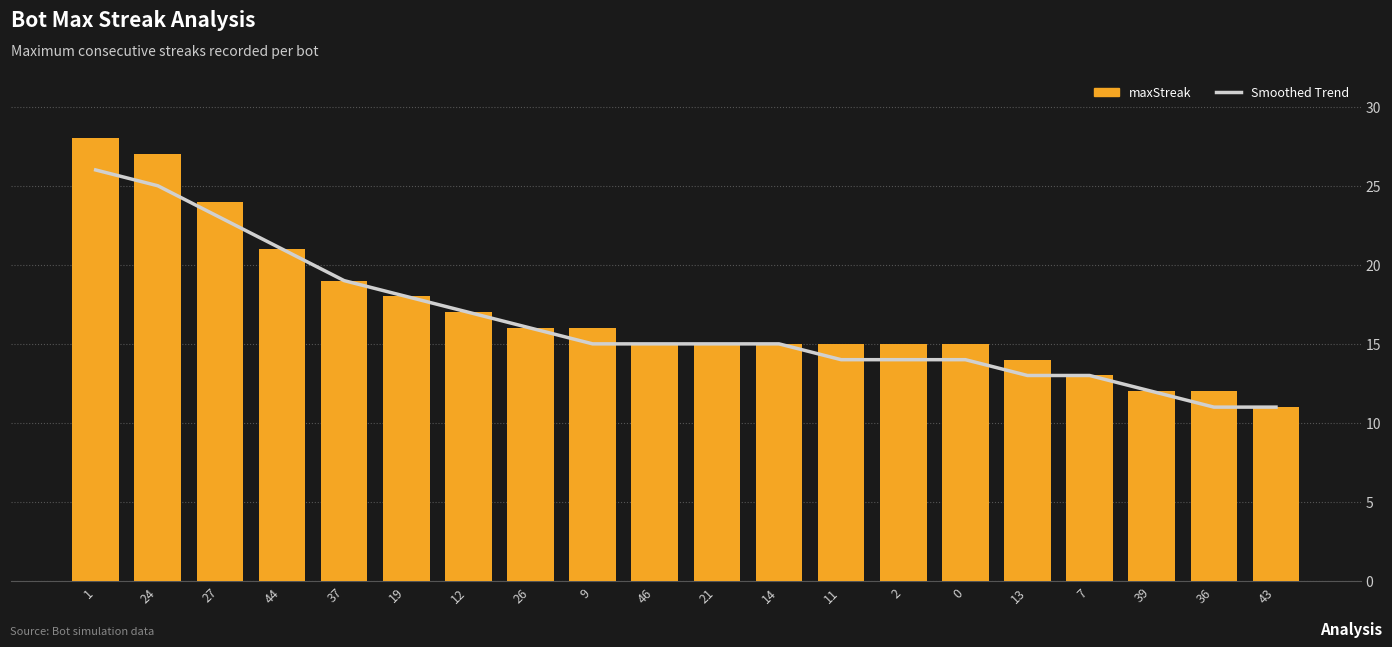

What is the value of the Smoothed Trend bar at the 11th from the left?

15